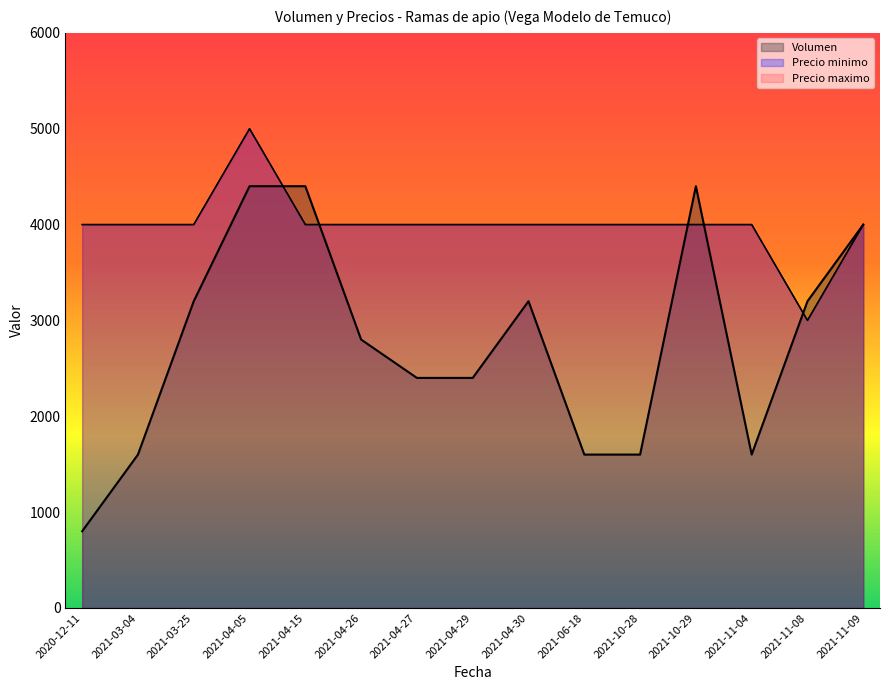

How many interior local valleys does the Precio minimo series have?

1